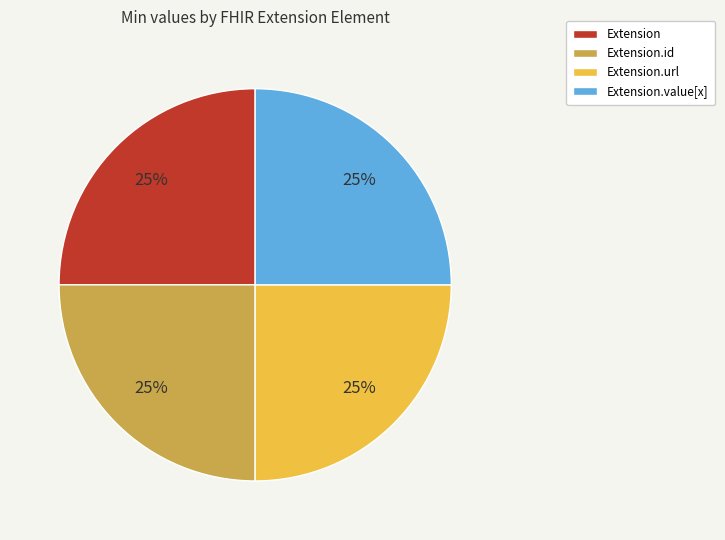

How many segments does this pie chart have?

4